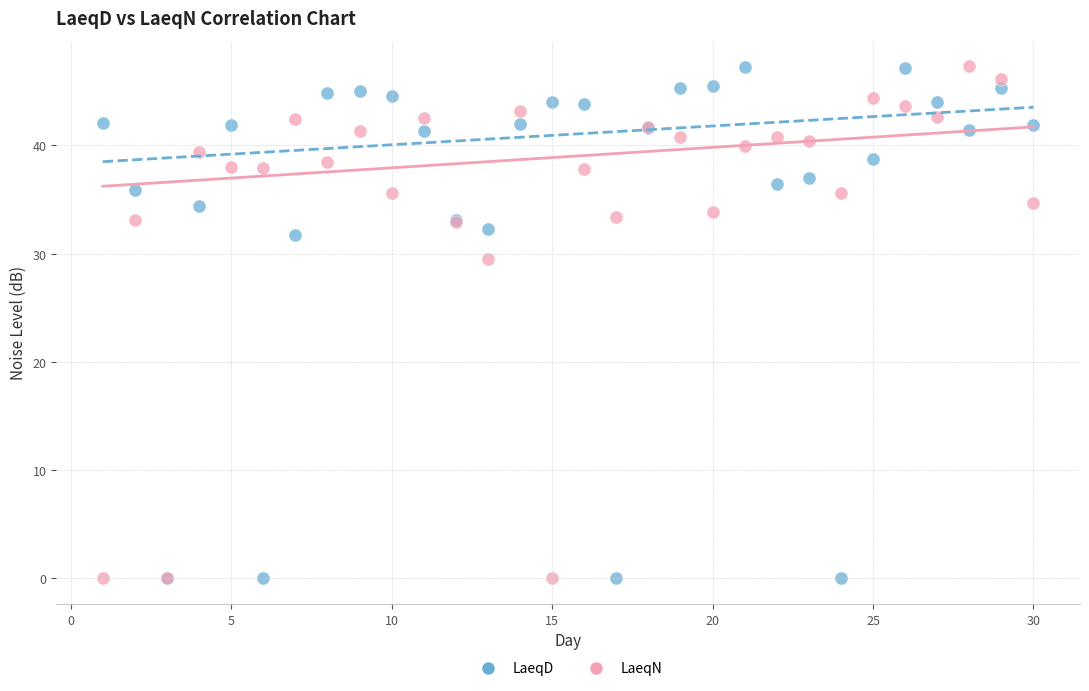

In the LaeqD series, what Y value is closest to 23?

31.7